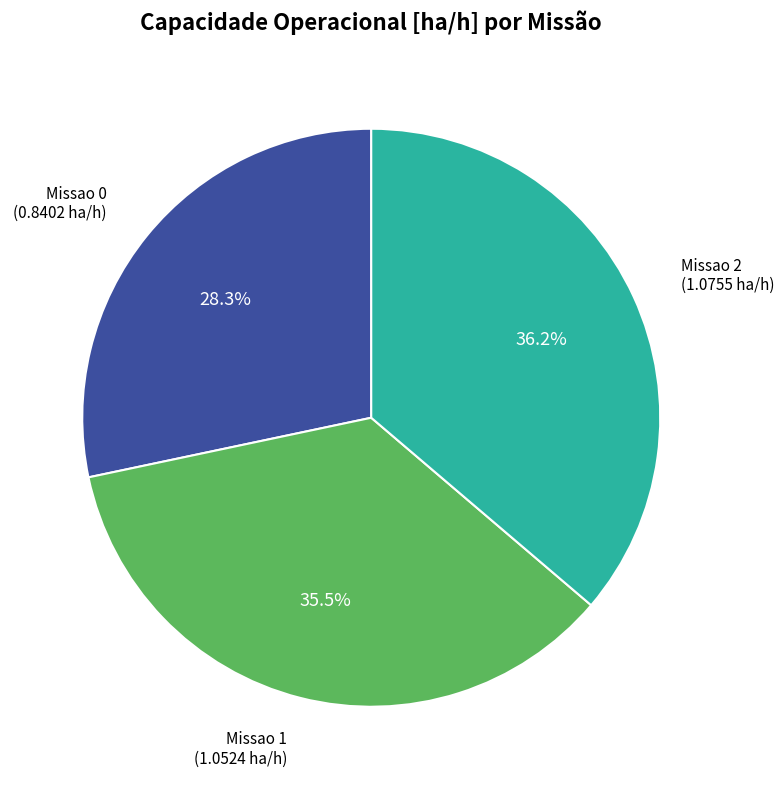

How many slices are in this pie chart?

3